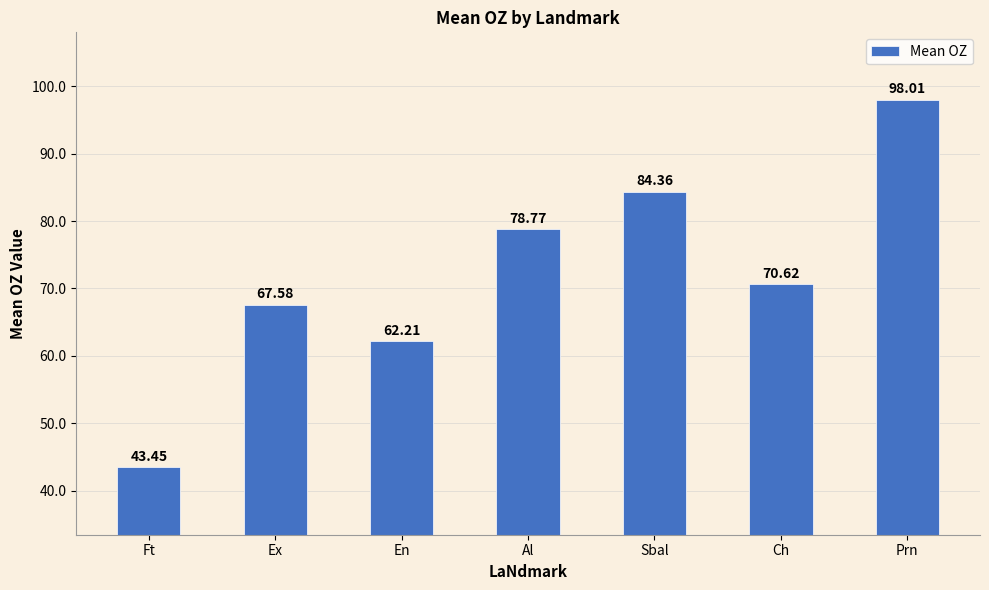

At which label does the data first exceed 70?

Al